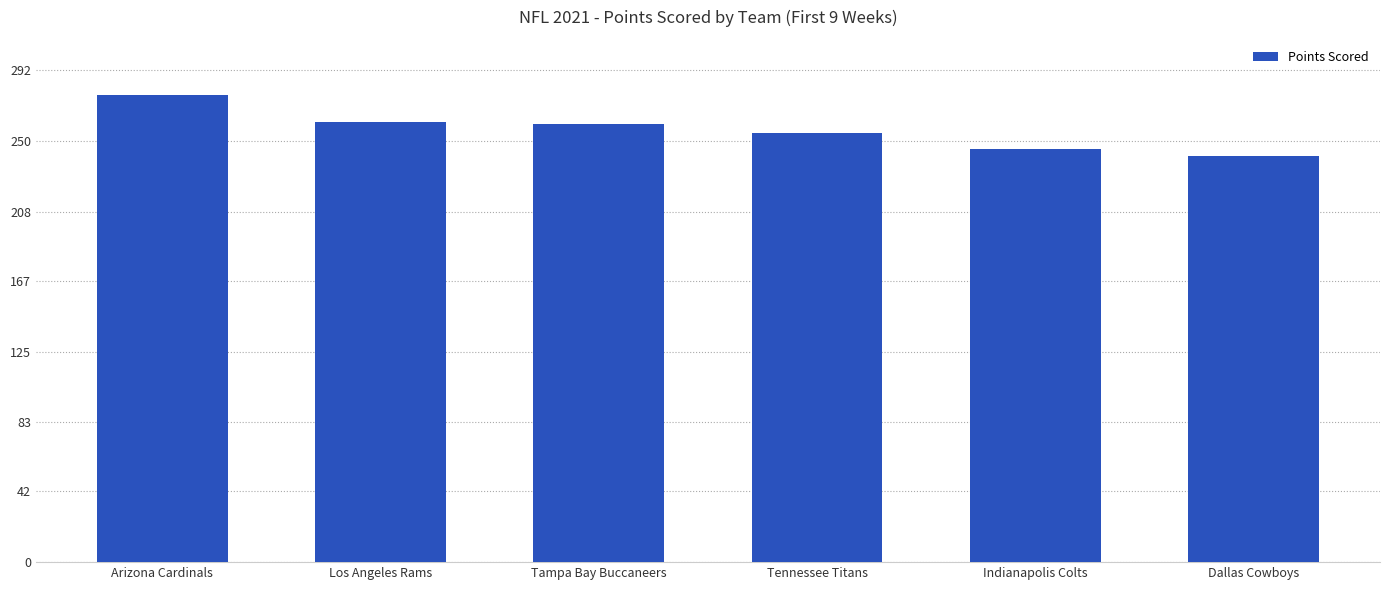

What is the change in value from Tampa Bay Buccaneers to Tennessee Titans?

-5